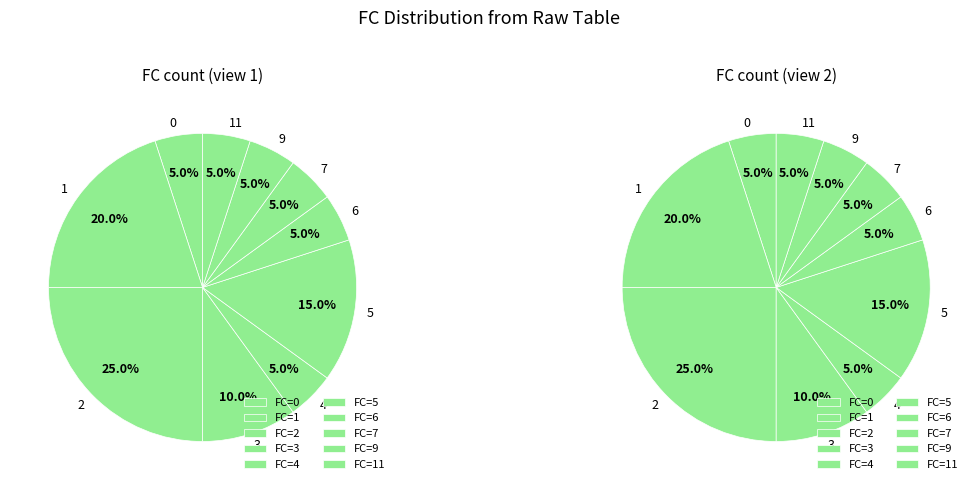

How many slices are in this pie chart?

20